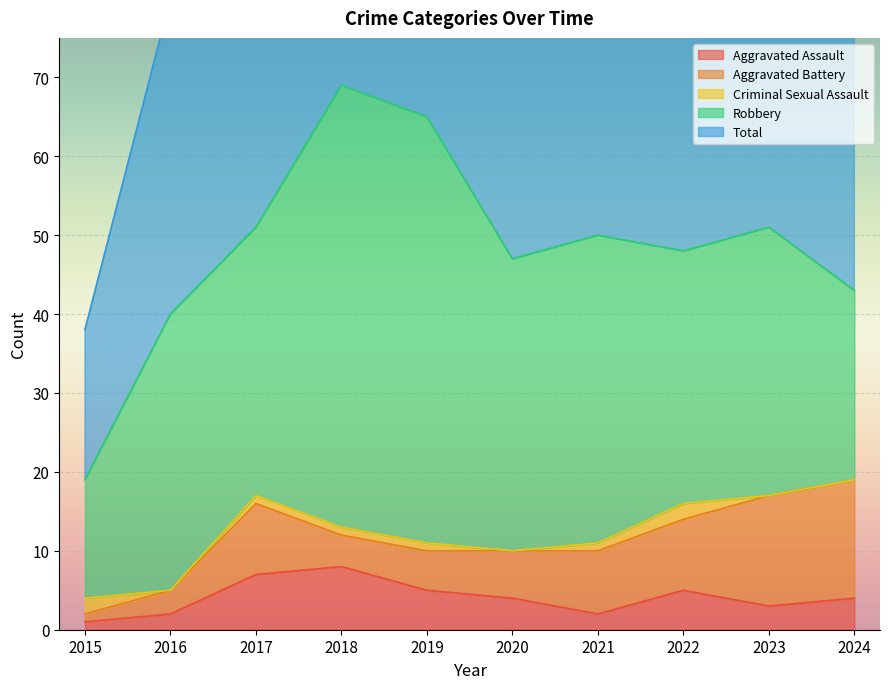

How many data points in Total are above 50?

4